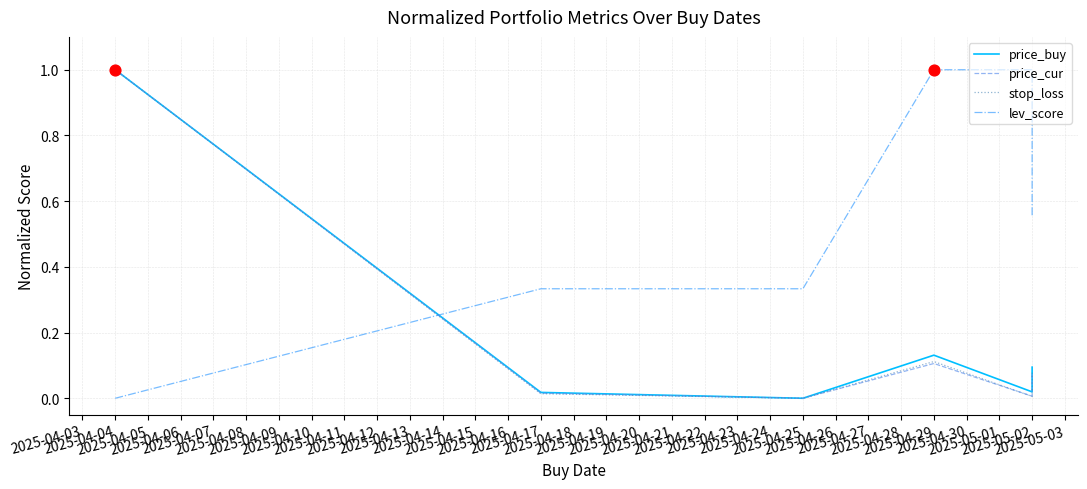

Which series has the largest Y range (max minus min)?

price_buy